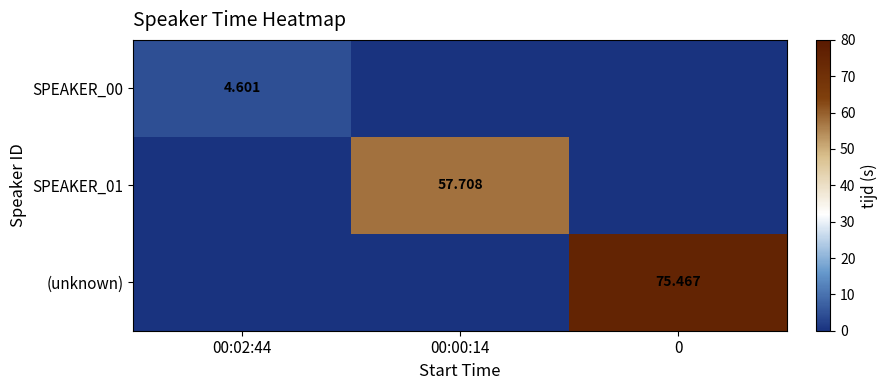

List the series in order of their overall mean, highest first.

(unknown), SPEAKER_01, SPEAKER_00